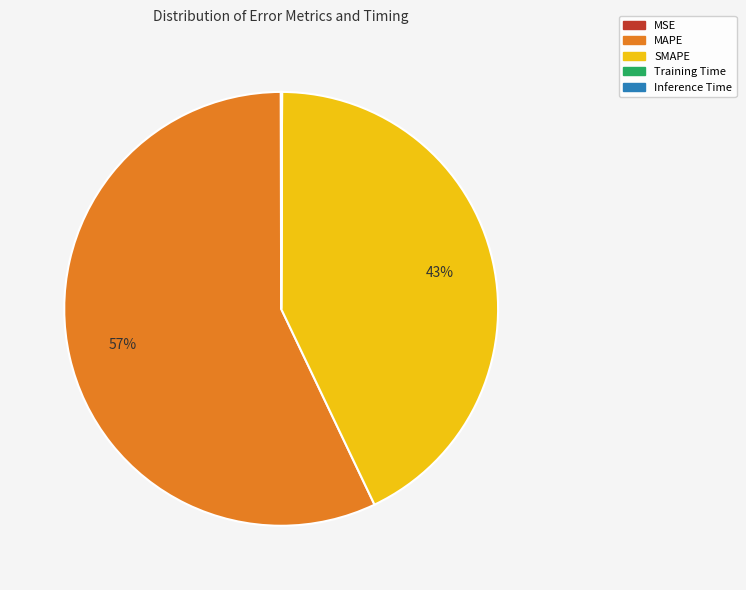

To the nearest percent, what percentage of the pie is MAPE?

57%